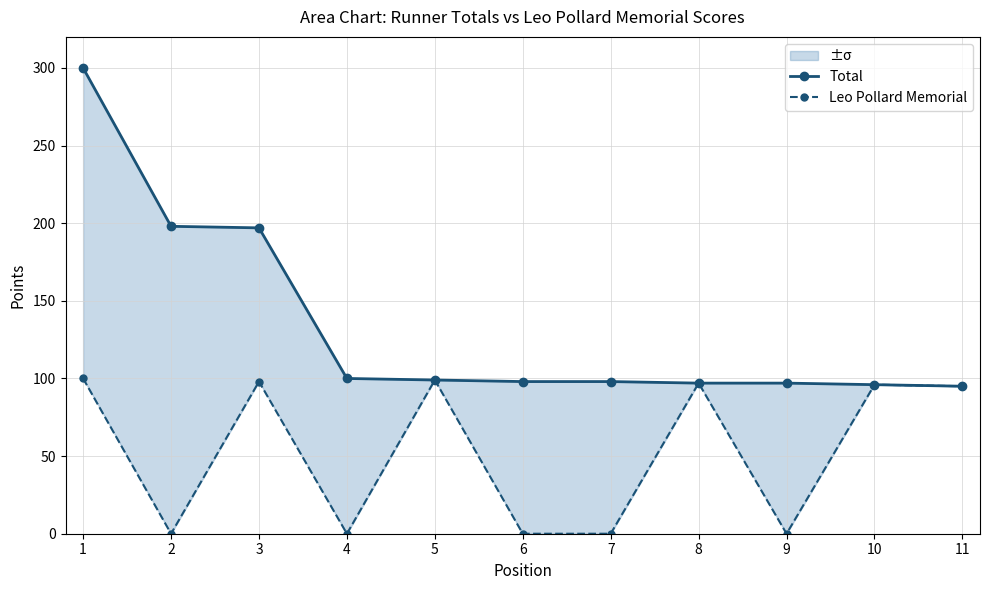

Reading left to right, what are all the values shown in this chart?

Total: 300	198	197	100	99	98	98	97	97	96	95
Leo Pollard Memorial: 100	0	98	0	99	0	0	97	0	96	95